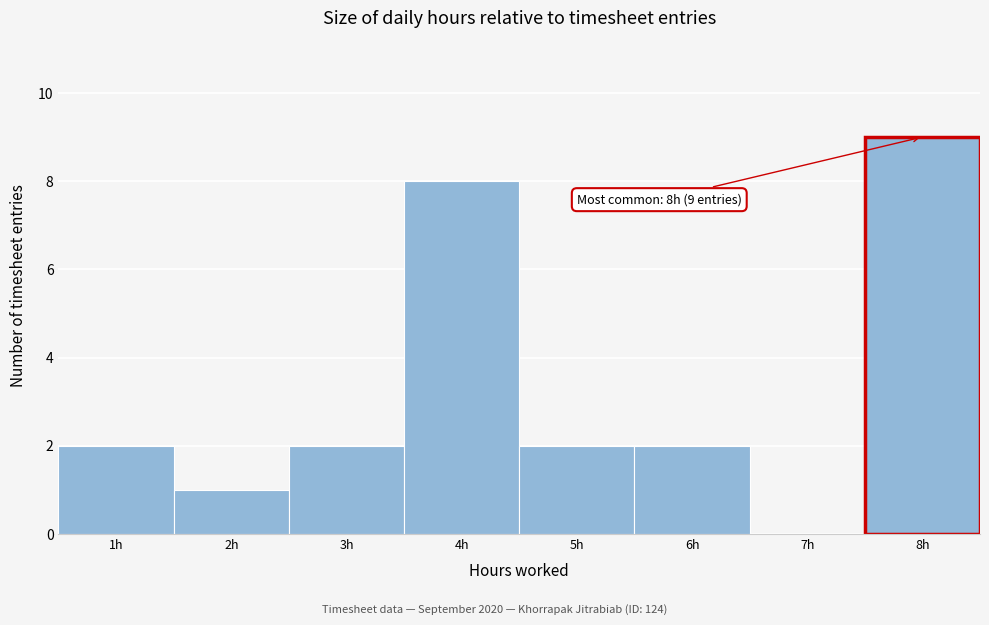

Which range on the x-axis has the tallest bar?

7.5 to 8.5